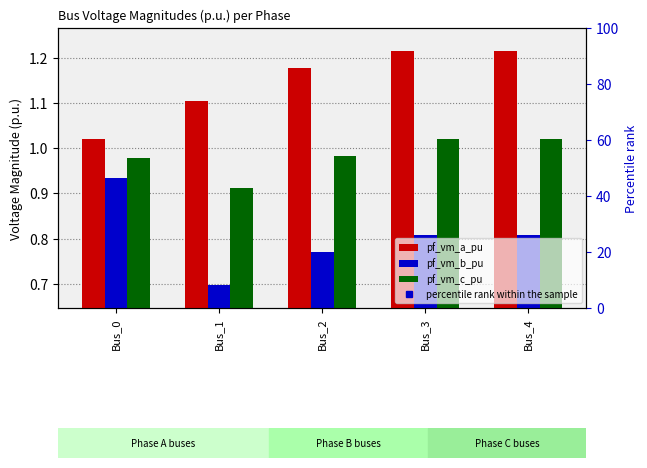

What is the difference between the pf_vm_a_pu values at Bus_2 and Bus_1?

0.1